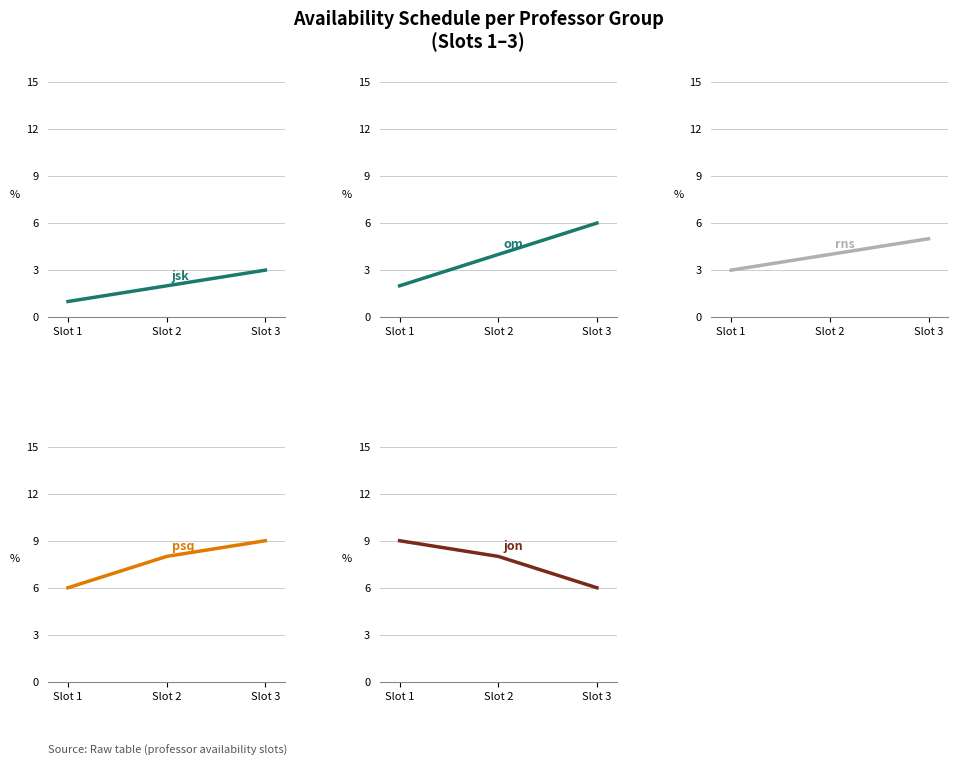

At which label does om reach its minimum?

Slot 1